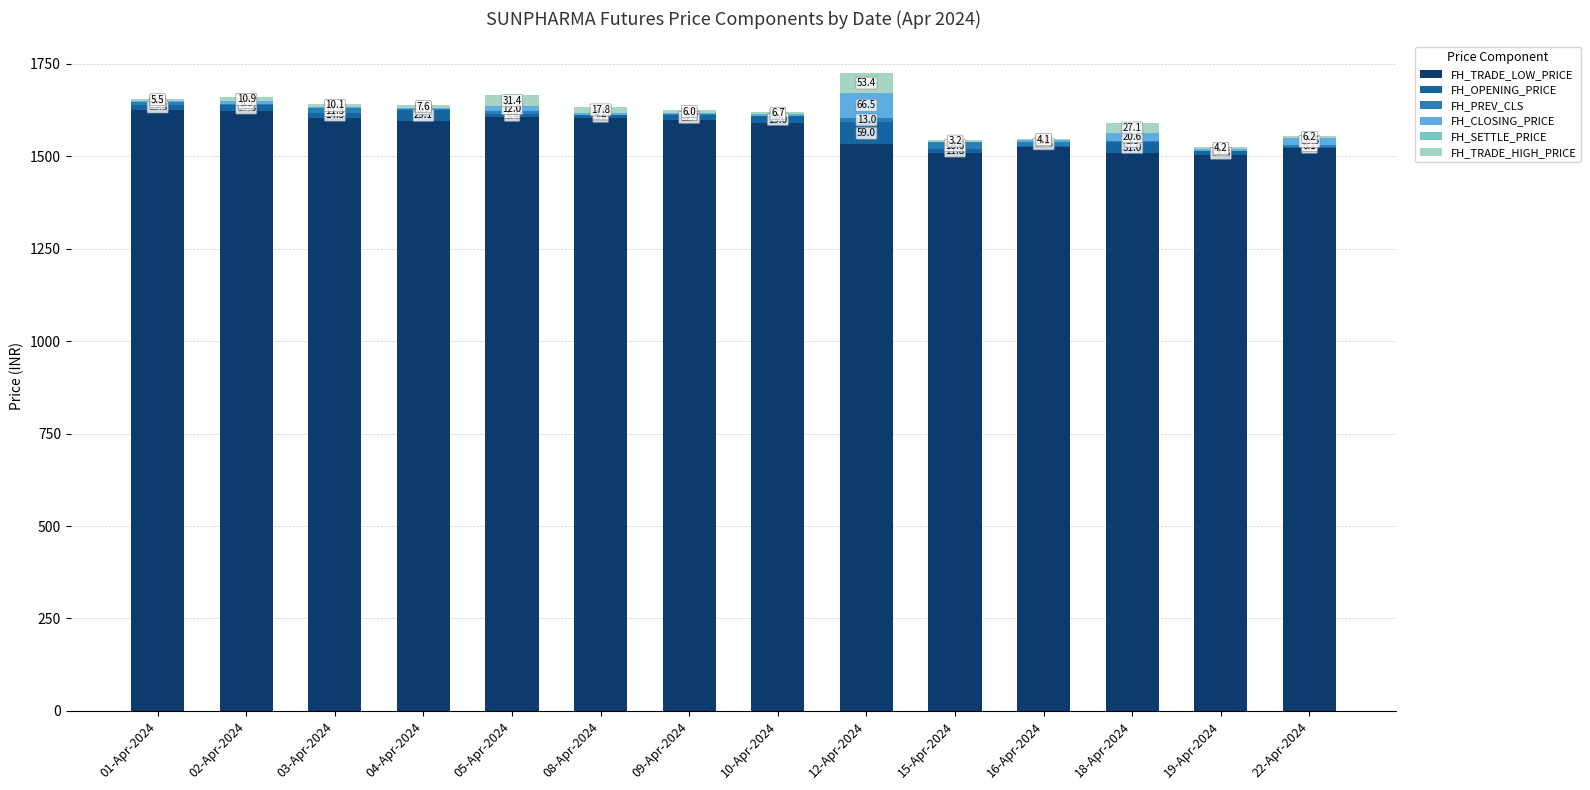

At which category is the sum across all series the highest?

12-Apr-2024